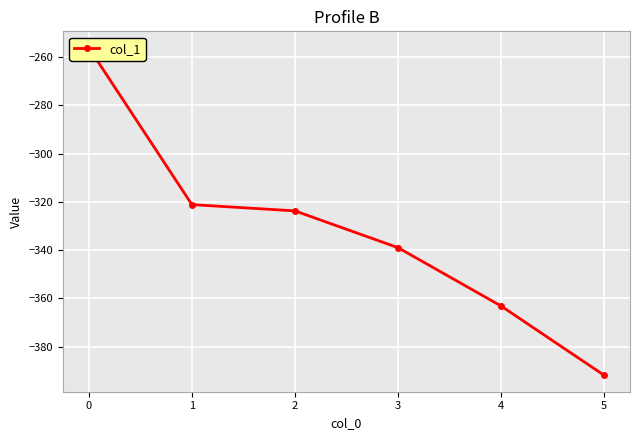

What is the difference between the second highest and second lowest values?

42.1